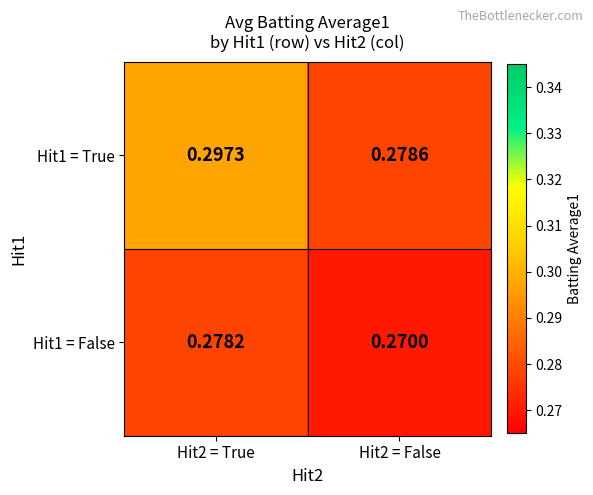

Is the value of Hit1 = True at Hit2 = True greater than the value of Hit1 = False at Hit2 = False?

Yes